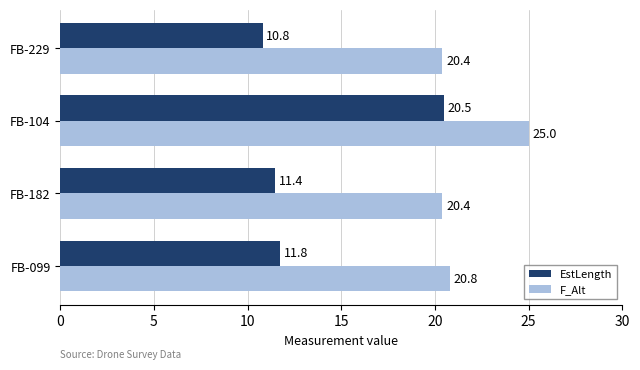

What are all the series names shown in the legend?

EstLength, F_Alt